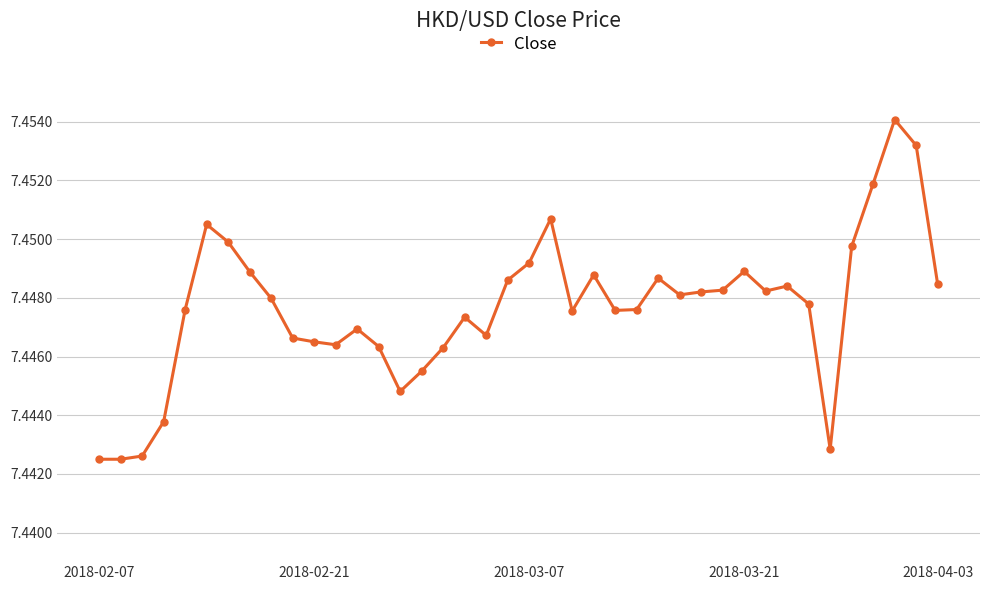

How many values are between 7 and 8?

40